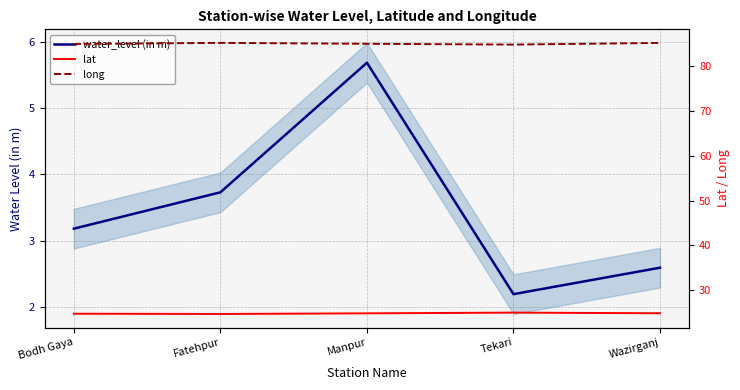

List the series in order of their peak value, highest first.

long, lat, water_level (in m)